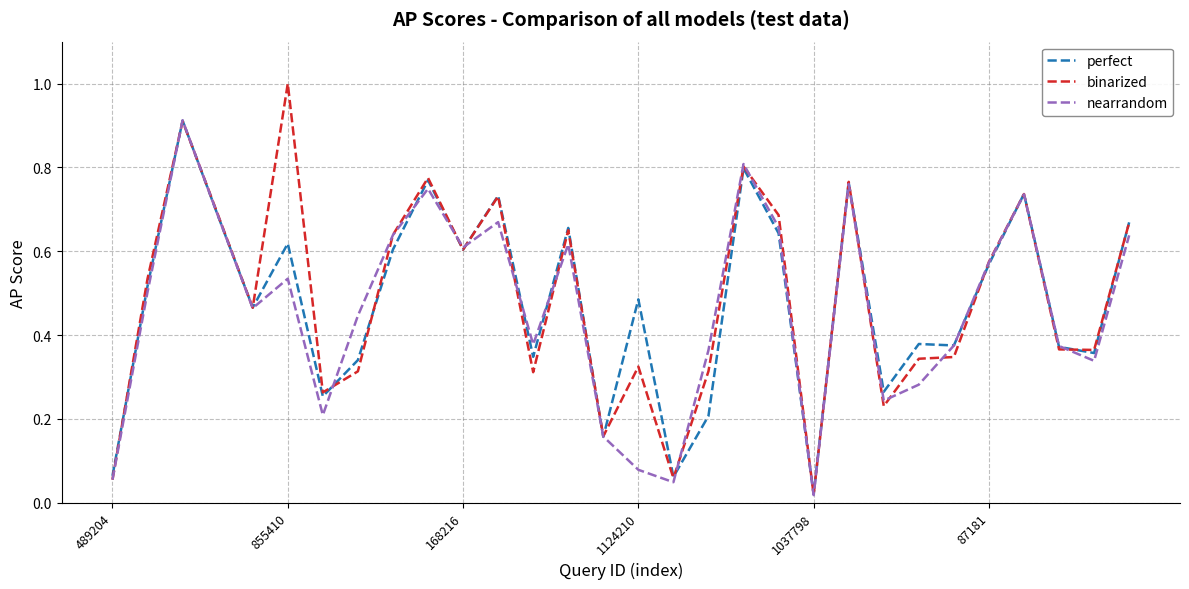

Which series has the widest spread of values?

binarized